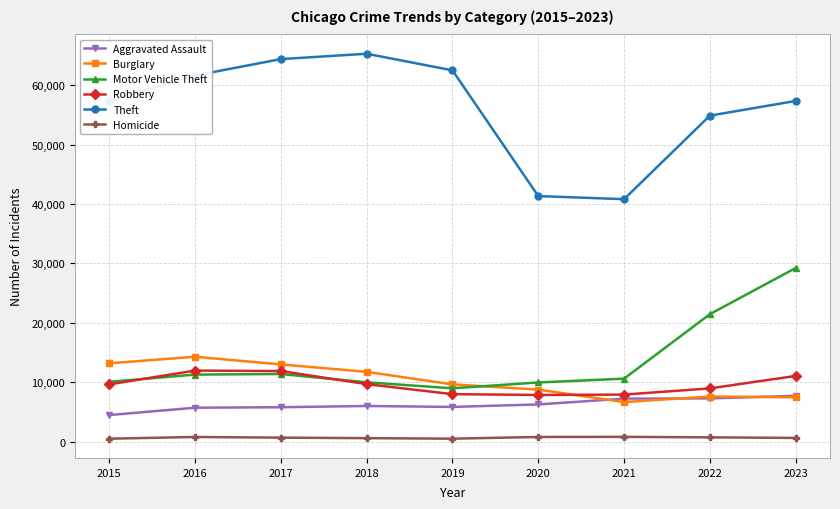

Is the value of Robbery at 2017 greater than the value of Homicide at 2020?

Yes